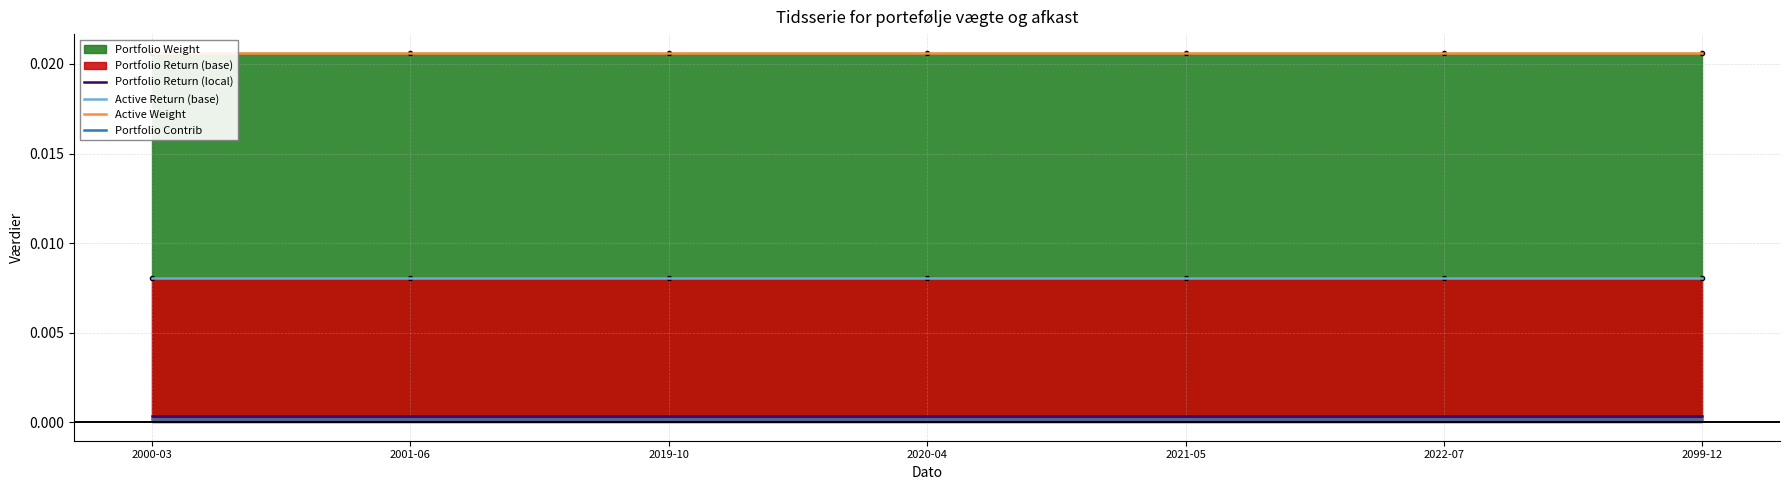

The Portfolio Contrib series shows 0.0 at 2001-06. True or false?

False